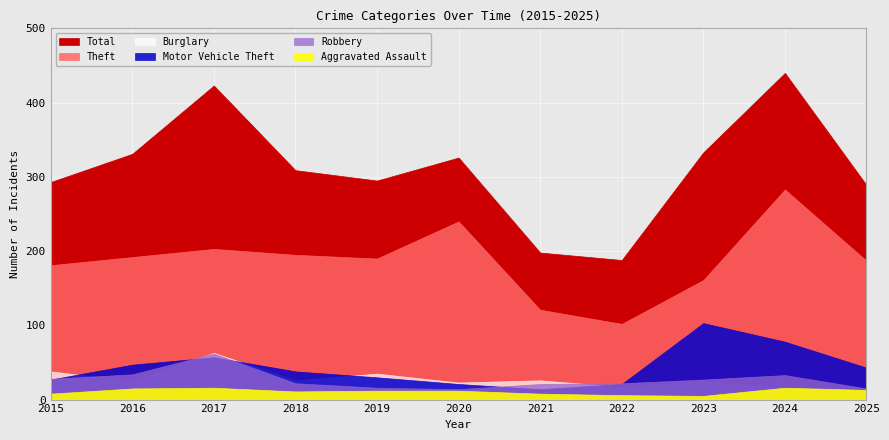

True or false: Total and Aggravated Assault cross at least once.

False